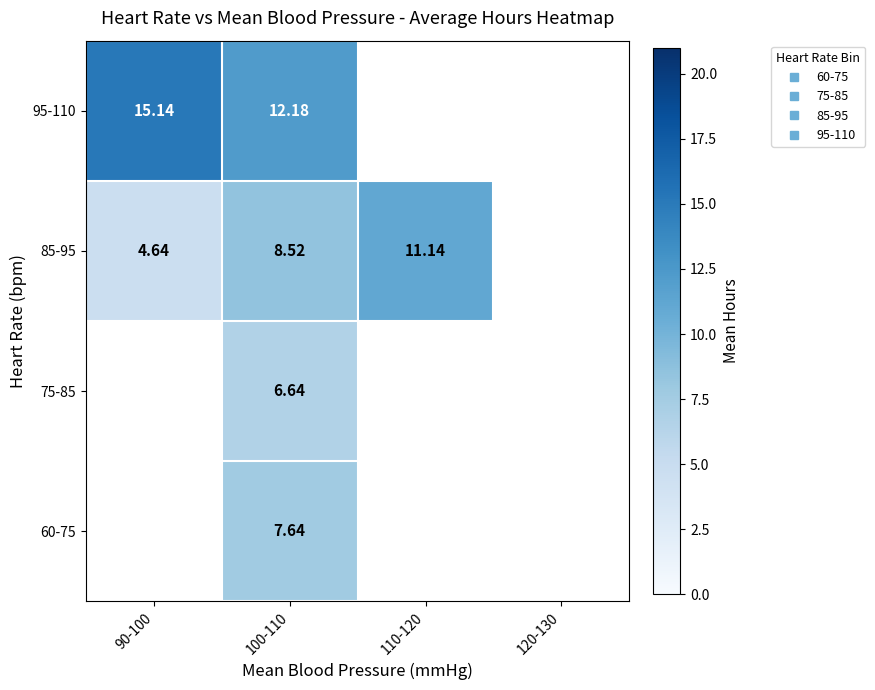

Which category has the lowest value in the 85-95 series?

90-100